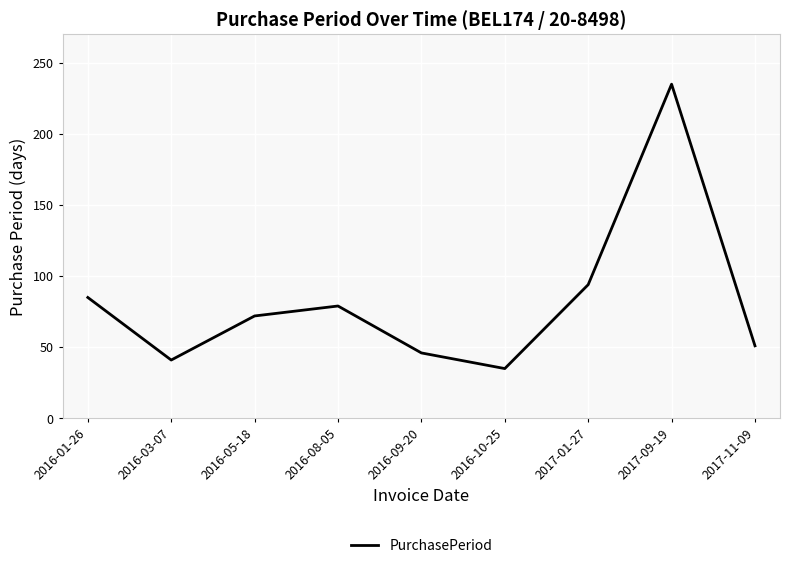

Where does the data first go above 72?

2016-01-26